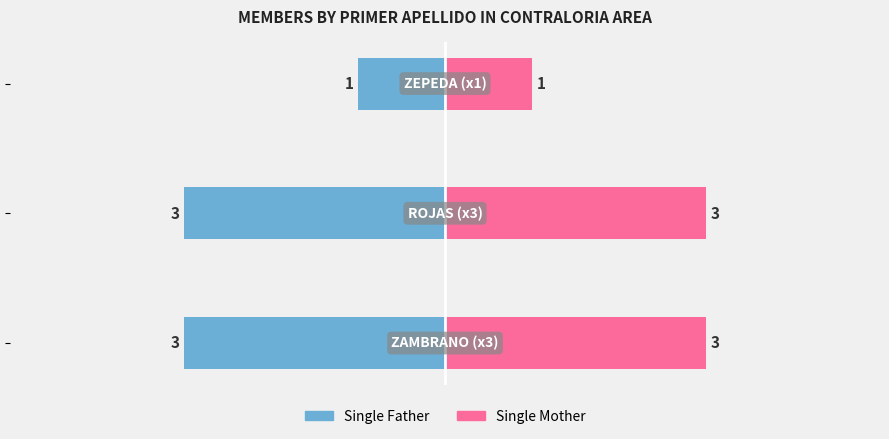

Reading left to right, list all the values displayed in this chart.

Single Father: 0=-3	1=-3	2=-1
Single Mother: 0=3	1=3	2=1